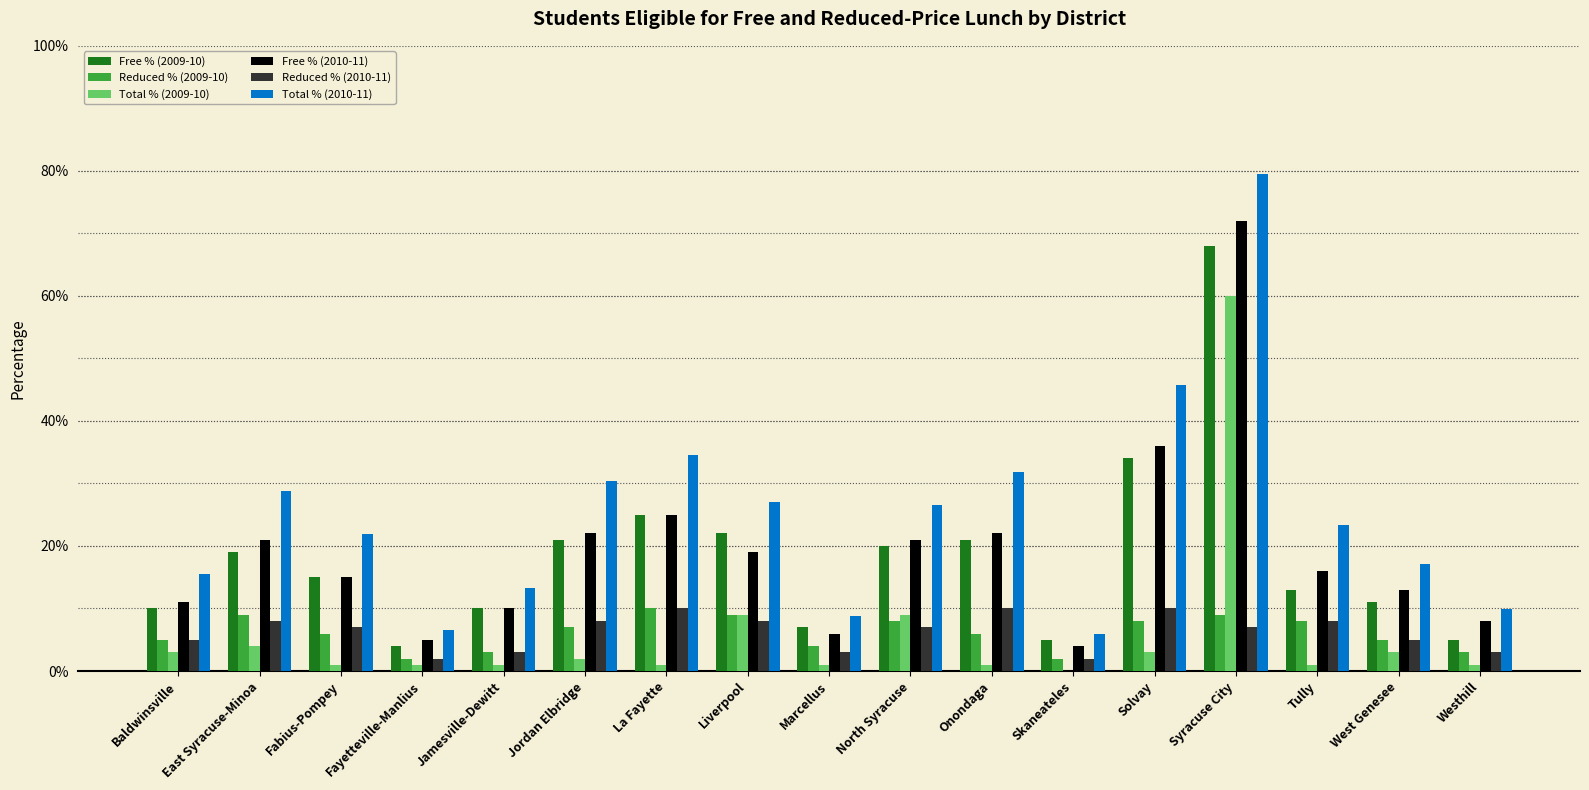

Reading right to left, list all the values displayed in this chart.

Free % (2009-10): Westhill=0.1	West Genesee=0.1	Tully=0.1	Syracuse City=0.7	Solvay=0.3	Skaneateles=0.1	Onondaga=0.2	North Syracuse=0.2	Marcellus=0.1	Liverpool=0.2	La Fayette=0.2	Jordan Elbridge=0.2	Jamesville-Dewitt=0.1	Fayetteville-Manlius=0.0	Fabius-Pompey=0.1	East Syracuse-Minoa=0.2	Baldwinsville=0.1
Reduced % (2009-10): Westhill=0.0	West Genesee=0.1	Tully=0.1	Syracuse City=0.1	Solvay=0.1	Skaneateles=0.0	Onondaga=0.1	North Syracuse=0.1	Marcellus=0.0	Liverpool=0.1	La Fayette=0.1	Jordan Elbridge=0.1	Jamesville-Dewitt=0.0	Fayetteville-Manlius=0.0	Fabius-Pompey=0.1	East Syracuse-Minoa=0.1	Baldwinsville=0.1
Total % (2009-10): Westhill=0.0	West Genesee=0.0	Tully=0.0	Syracuse City=0.6	Solvay=0.0	Skaneateles=0.0	Onondaga=0.0	North Syracuse=0.1	Marcellus=0.0	Liverpool=0.1	La Fayette=0.0	Jordan Elbridge=0.0	Jamesville-Dewitt=0.0	Fayetteville-Manlius=0.0	Fabius-Pompey=0.0	East Syracuse-Minoa=0.0	Baldwinsville=0.0
Free % (2010-11): Westhill=0.1	West Genesee=0.1	Tully=0.2	Syracuse City=0.7	Solvay=0.4	Skaneateles=0.0	Onondaga=0.2	North Syracuse=0.2	Marcellus=0.1	Liverpool=0.2	La Fayette=0.2	Jordan Elbridge=0.2	Jamesville-Dewitt=0.1	Fayetteville-Manlius=0.1	Fabius-Pompey=0.1	East Syracuse-Minoa=0.2	Baldwinsville=0.1
Reduced % (2010-11): Westhill=0.0	West Genesee=0.1	Tully=0.1	Syracuse City=0.1	Solvay=0.1	Skaneateles=0.0	Onondaga=0.1	North Syracuse=0.1	Marcellus=0.0	Liverpool=0.1	La Fayette=0.1	Jordan Elbridge=0.1	Jamesville-Dewitt=0.0	Fayetteville-Manlius=0.0	Fabius-Pompey=0.1	East Syracuse-Minoa=0.1	Baldwinsville=0.1
Total % (2010-11): Westhill=0.1	West Genesee=0.2	Tully=0.2	Syracuse City=0.8	Solvay=0.5	Skaneateles=0.1	Onondaga=0.3	North Syracuse=0.3	Marcellus=0.1	Liverpool=0.3	La Fayette=0.3	Jordan Elbridge=0.3	Jamesville-Dewitt=0.1	Fayetteville-Manlius=0.1	Fabius-Pompey=0.2	East Syracuse-Minoa=0.3	Baldwinsville=0.2